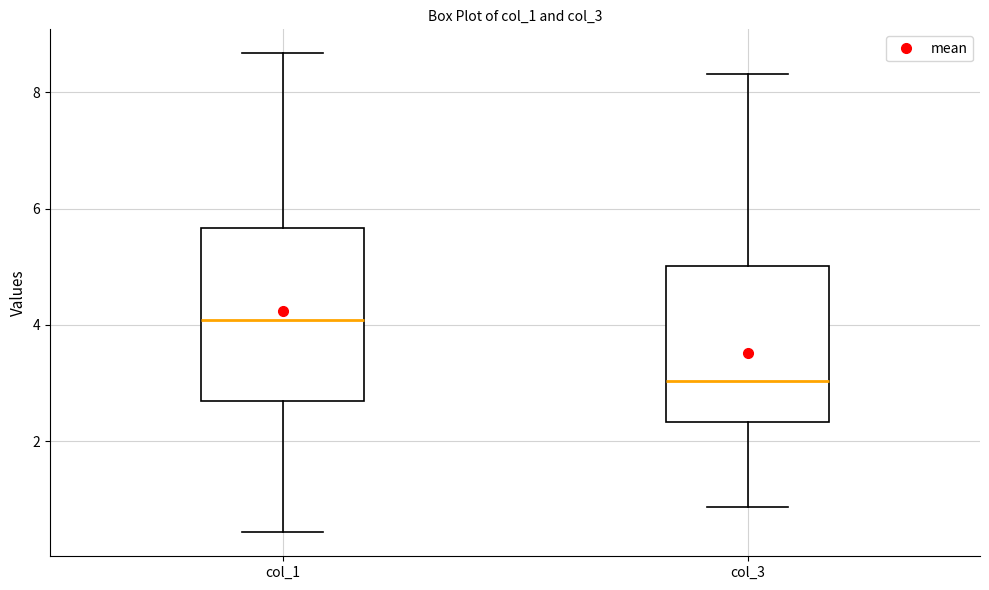

Which box's median line is the lowest?

col_3